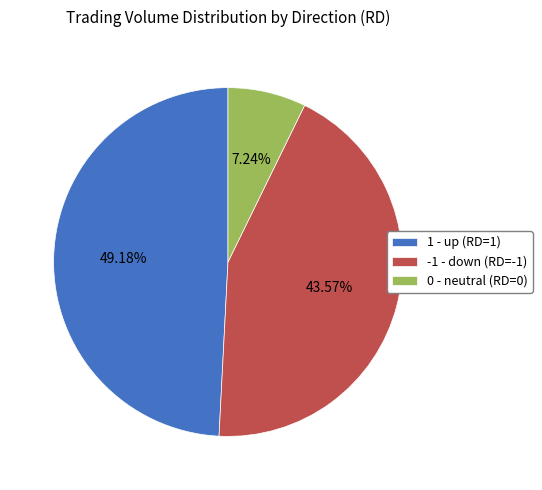

Do -1 - down (RD=-1) and 1 - up (RD=1) together represent more than half of the pie?

Yes